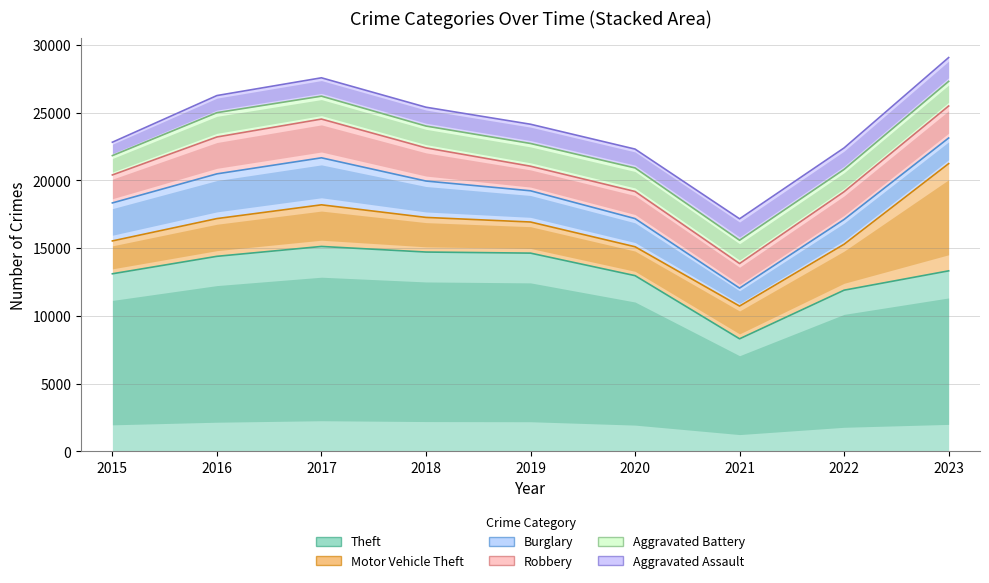

Is the value of Burglary at 2021 greater than the value of Aggravated Battery at 2020?

No